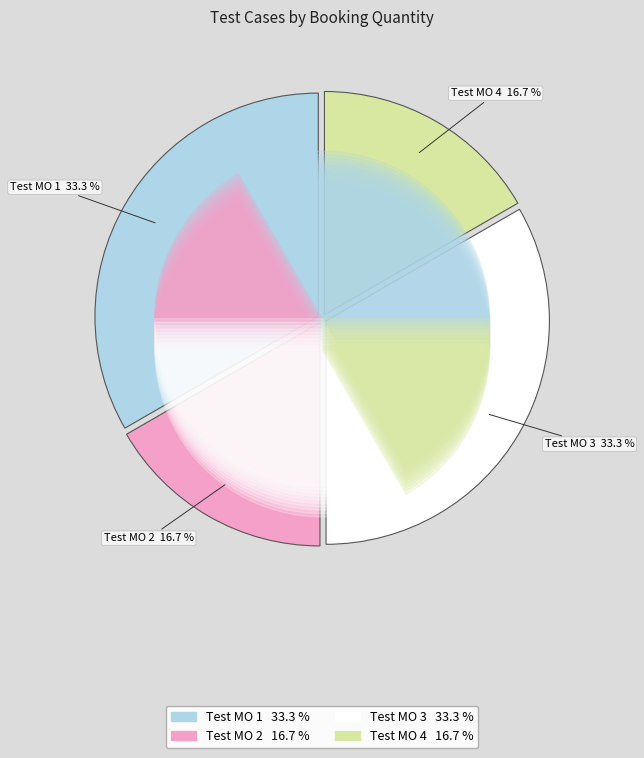

How many slices are in this pie chart?

4